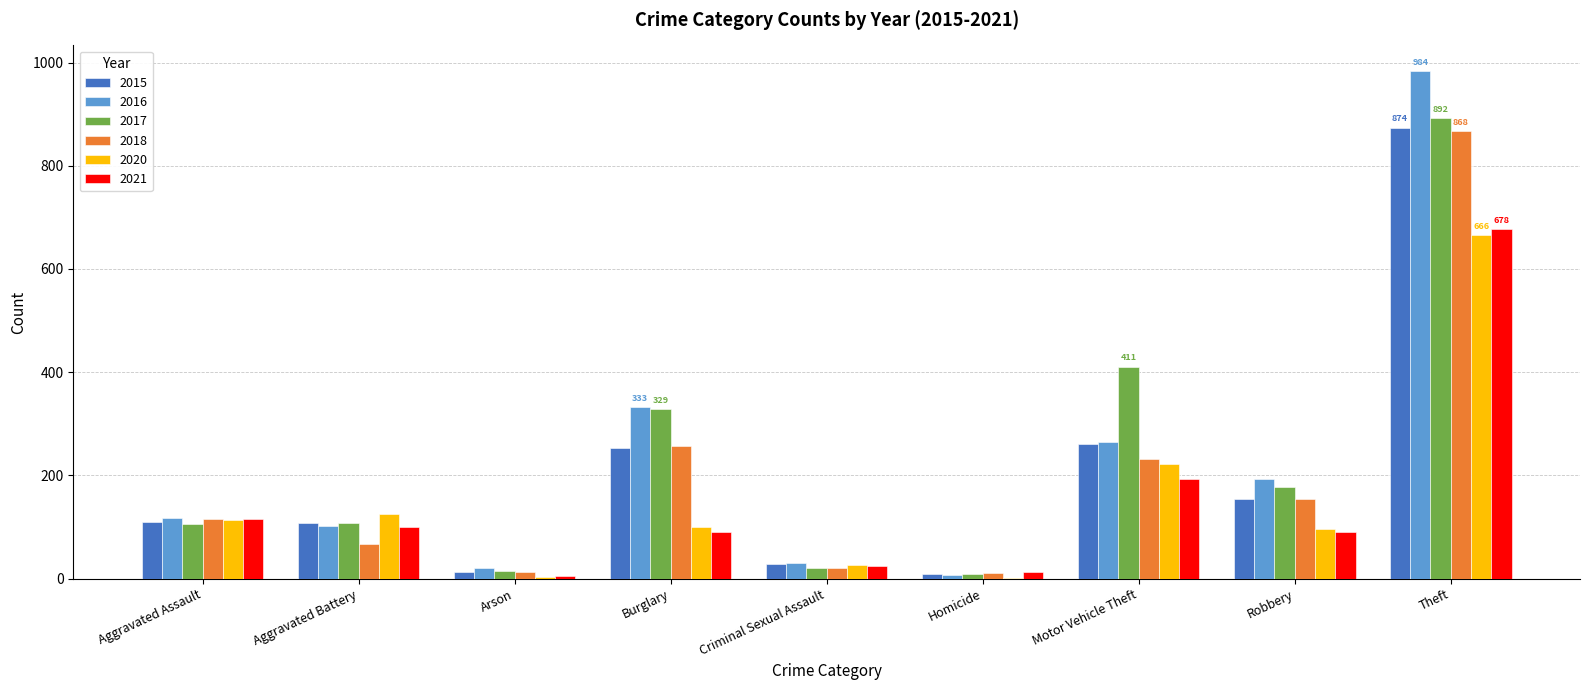

Read the 2017 value at Aggravated Battery, to the nearest 10.

110